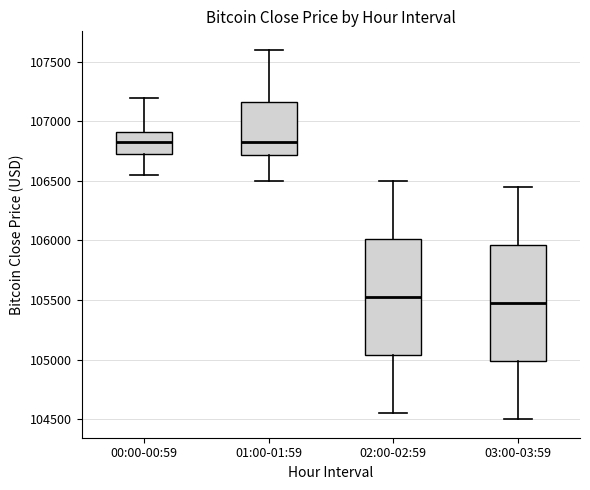

Where does the lower whisker of the box for 02:00-02:59 end on the y-axis? The values are not printed on the chart, so give them approximately, as read against the axis.

104550